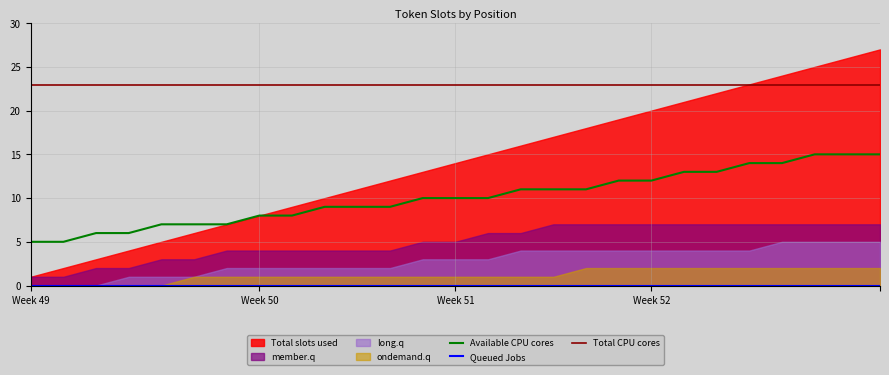

True or false: Available CPU cores has a value of 16 at Week 51.

False